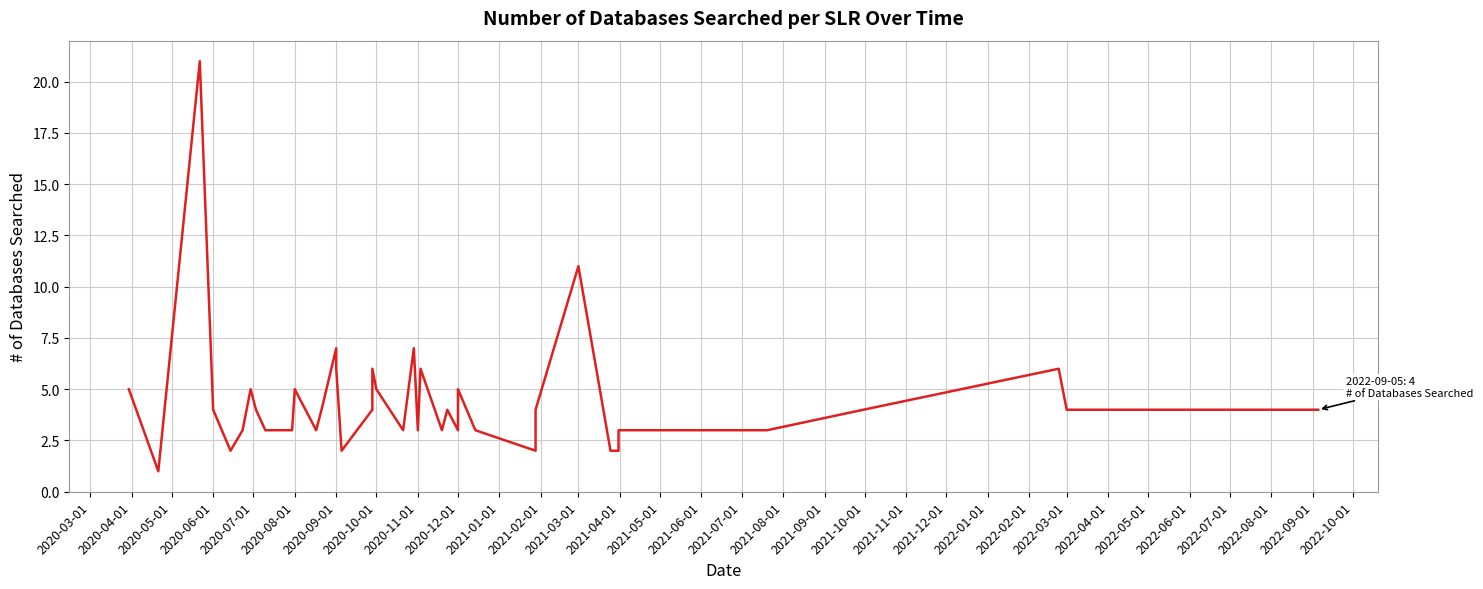

What is the sum of the values at 2020-07-01 and 2022-01-01?

5